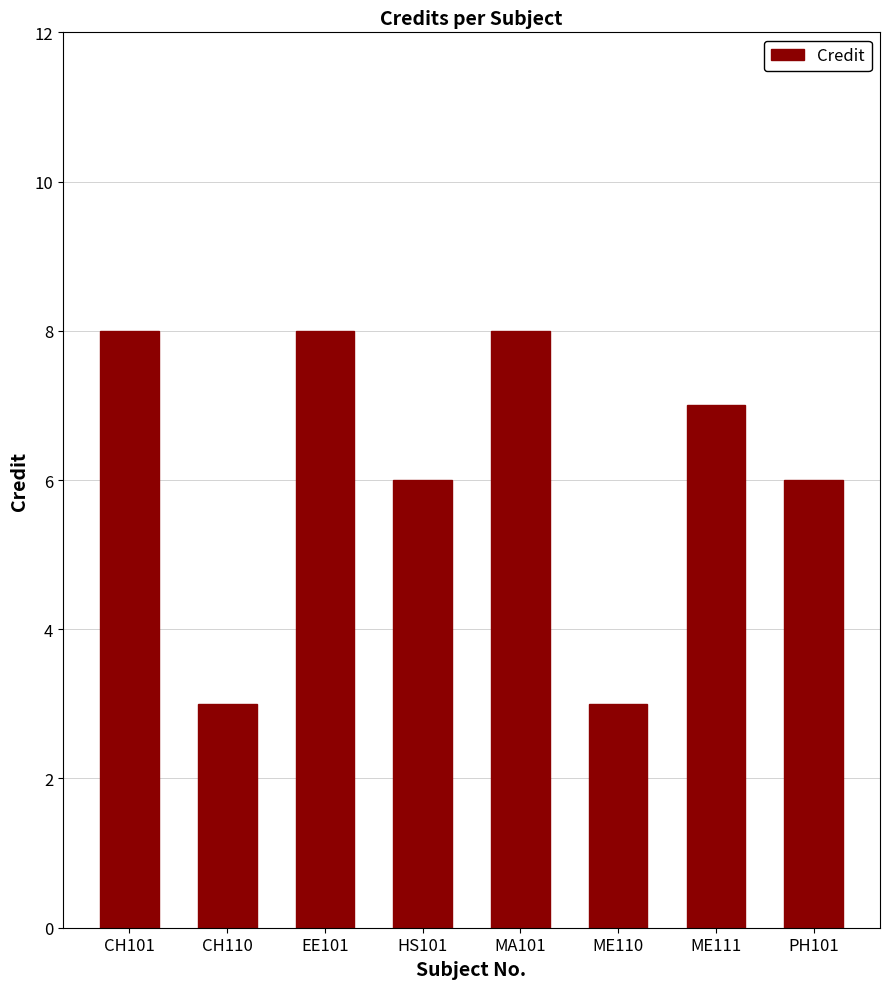

Reading left to right, list all the values displayed in this chart.

8	3	8	6	8	3	7	6